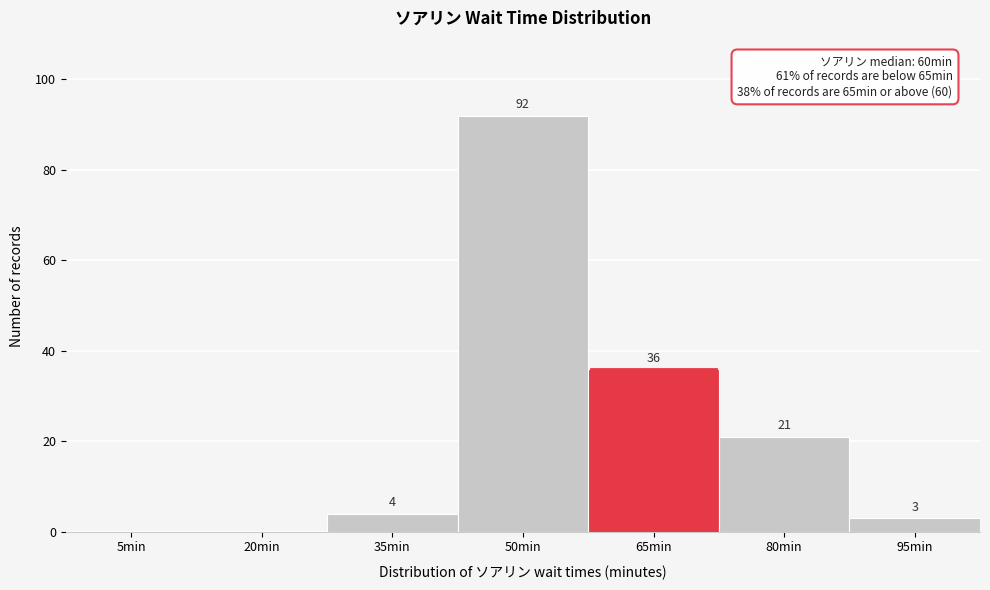

Reading left to right, list all the values displayed in this chart.

5min=0	20min=0	35min=4	50min=92	65min=36	80min=21	95min=3